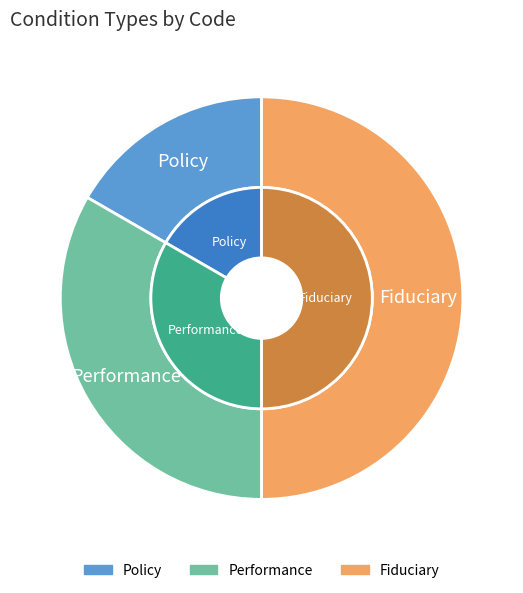

True or false: Performance accounts for 33% of the total.

True